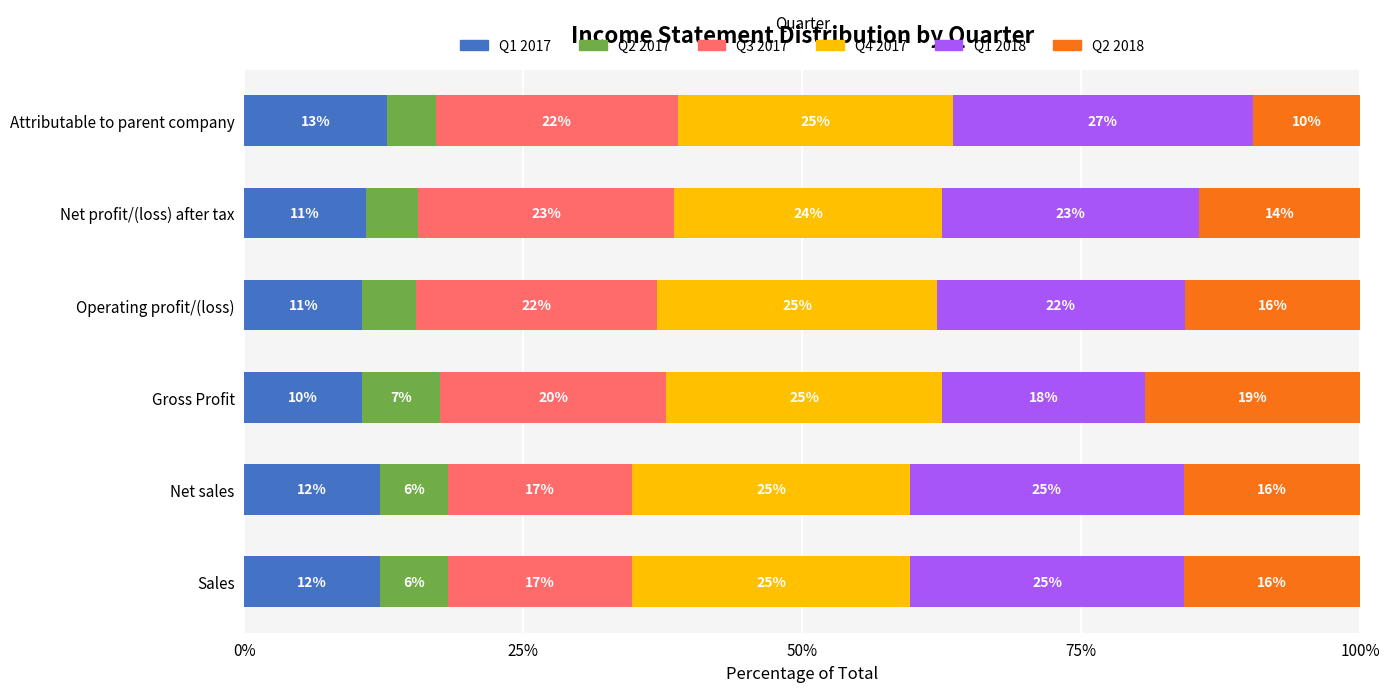

Reading left to right, list all the values displayed in this chart.

Q1 2017: 12.1	12.1	10.5	10.6	10.9	12.8
Q2 2017: 6.1	6.1	7.0	4.8	4.7	4.3
Q3 2017: 16.5	16.5	20.3	21.6	23.0	21.7
Q4 2017: 25.0	24.9	24.7	25.1	24.0	24.6
Q1 2018: 24.5	24.5	18.2	22.2	23.0	26.9
Q2 2018: 15.8	15.8	19.3	15.7	14.5	9.6